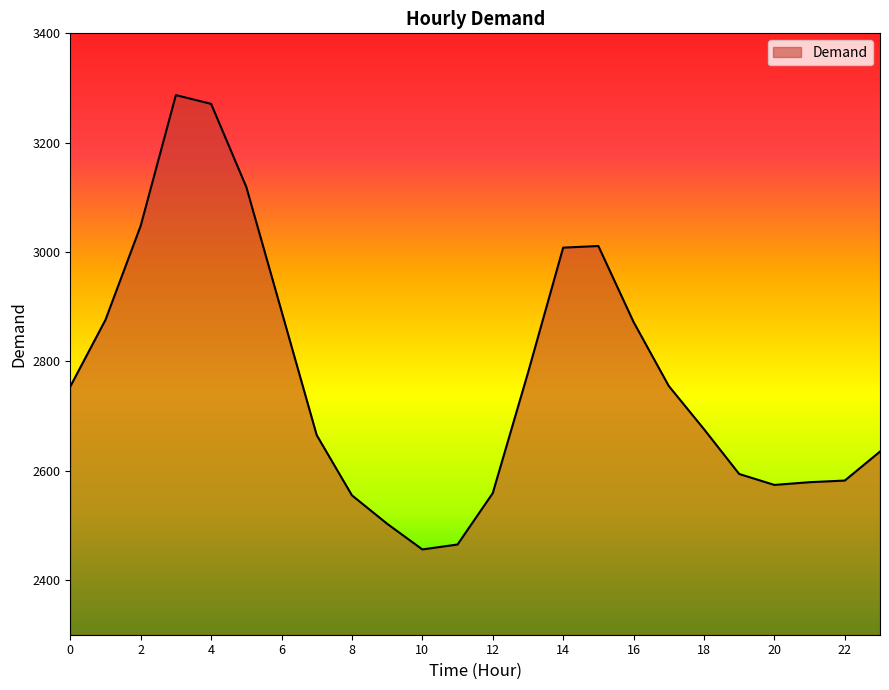

What is the greatest value displayed?

3287